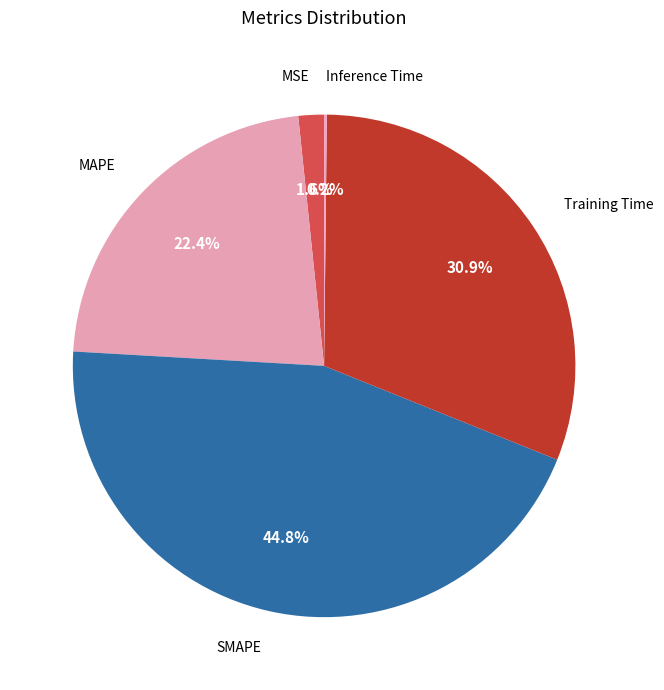

Is there any slice that represents more than half of the pie?

No